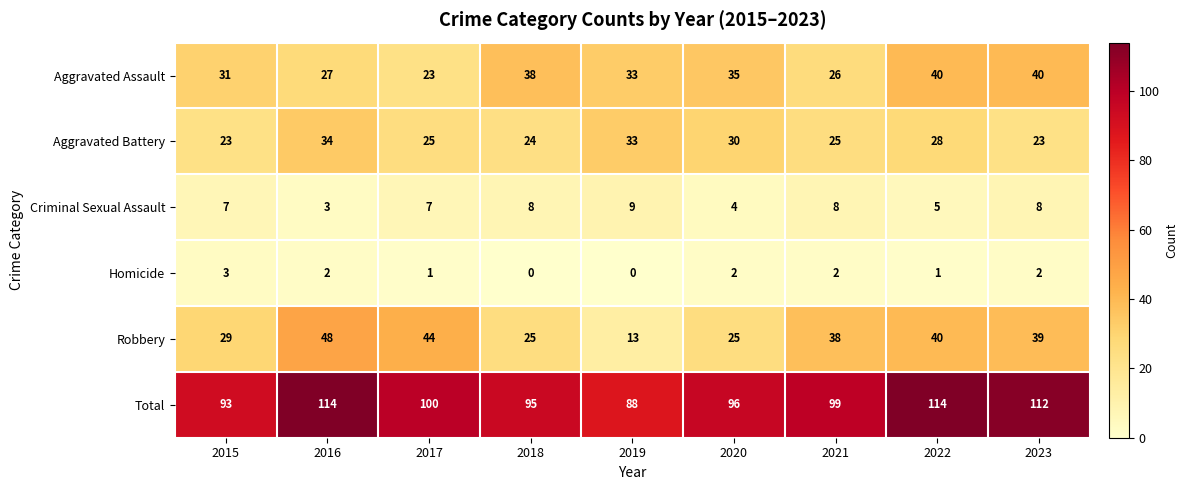

What is the sum of the Homicide values at 2020 and 2015?

5